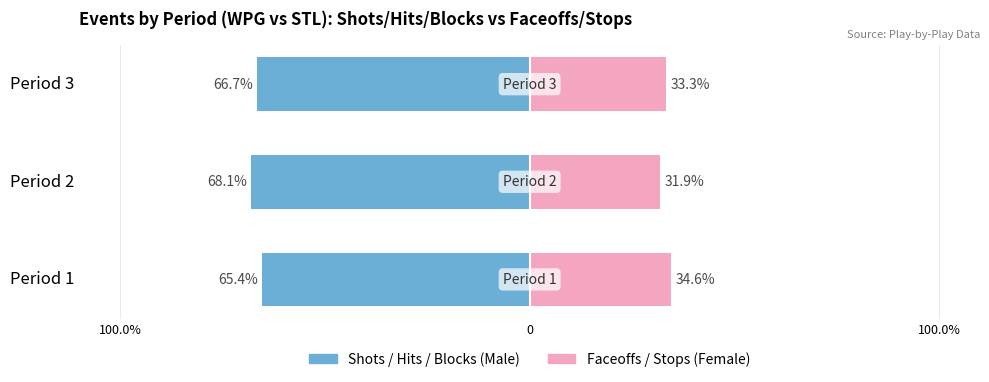

Reading left to right, list all the values displayed in this chart.

Shots/Hits/Blocks: -65.4	-68.1	-66.7
Faceoffs/Stops: 34.6	31.9	33.3